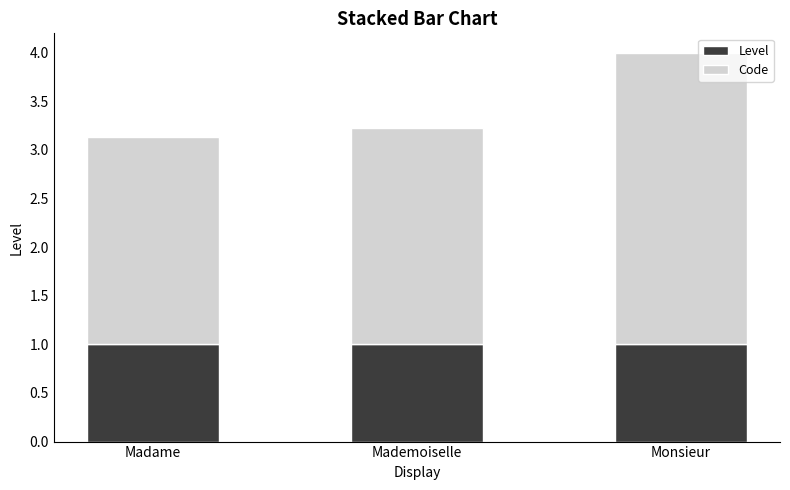

The Level series shows 1.4 at Mademoiselle. True or false?

False